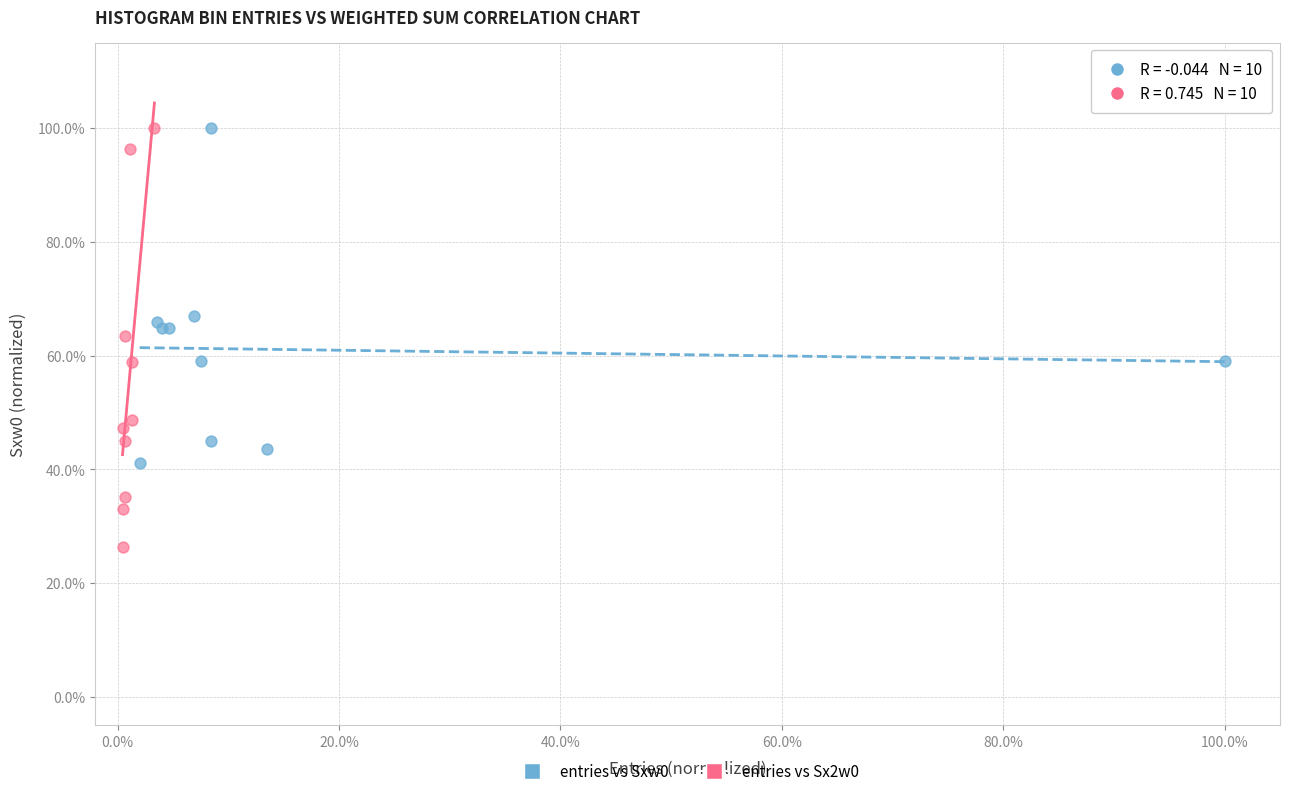

Which series has the largest Y range (max minus min)?

entries vs Sx2w0